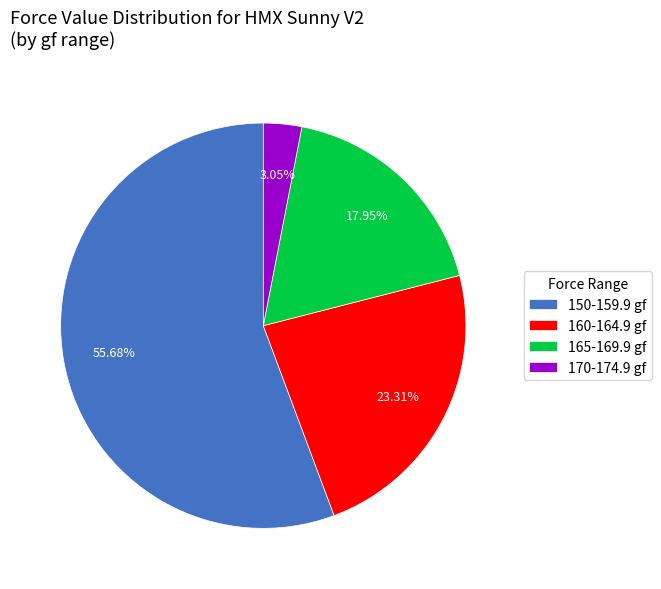

Which has a higher value, 150-159.9 gf or 160-164.9 gf?

150-159.9 gf